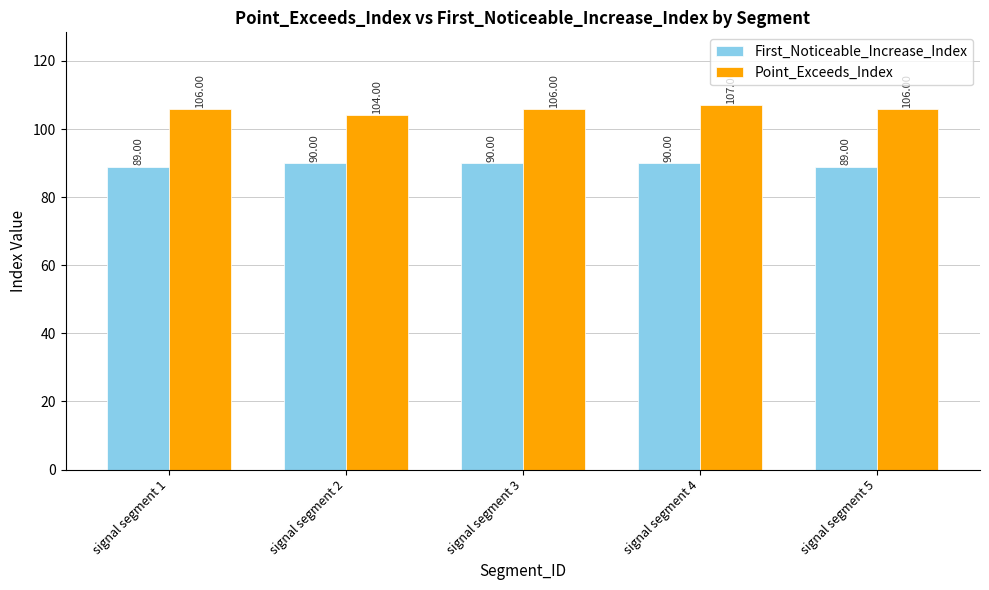

At which category is the sum across all series the highest?

signal segment 4